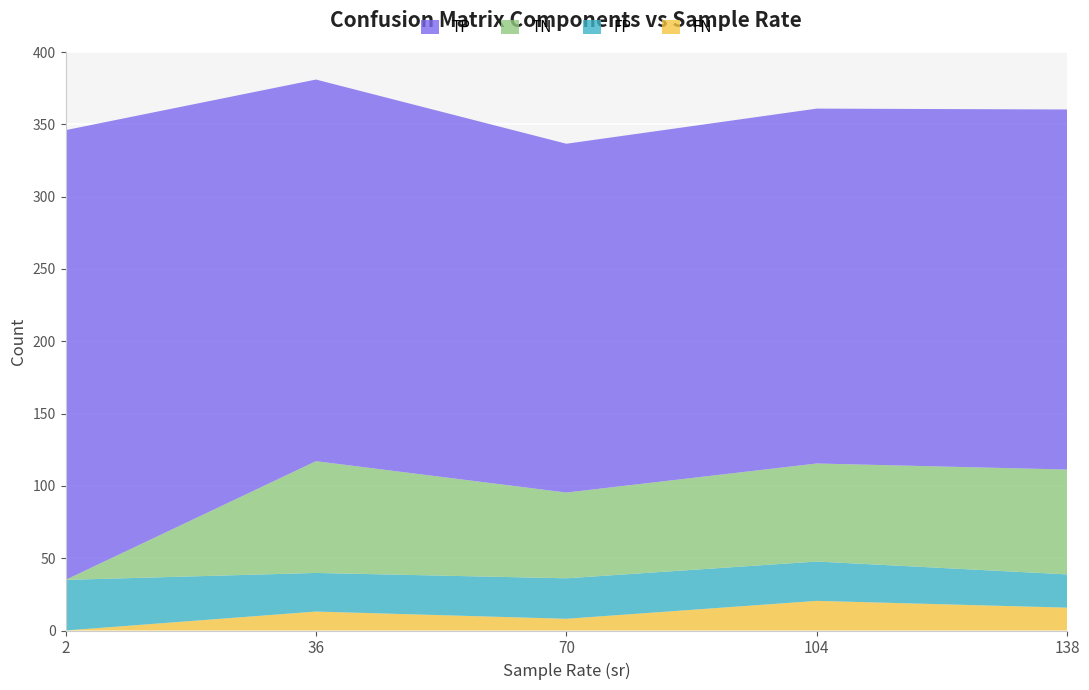

True or false: FN has a value of 8.1 at 70.

True